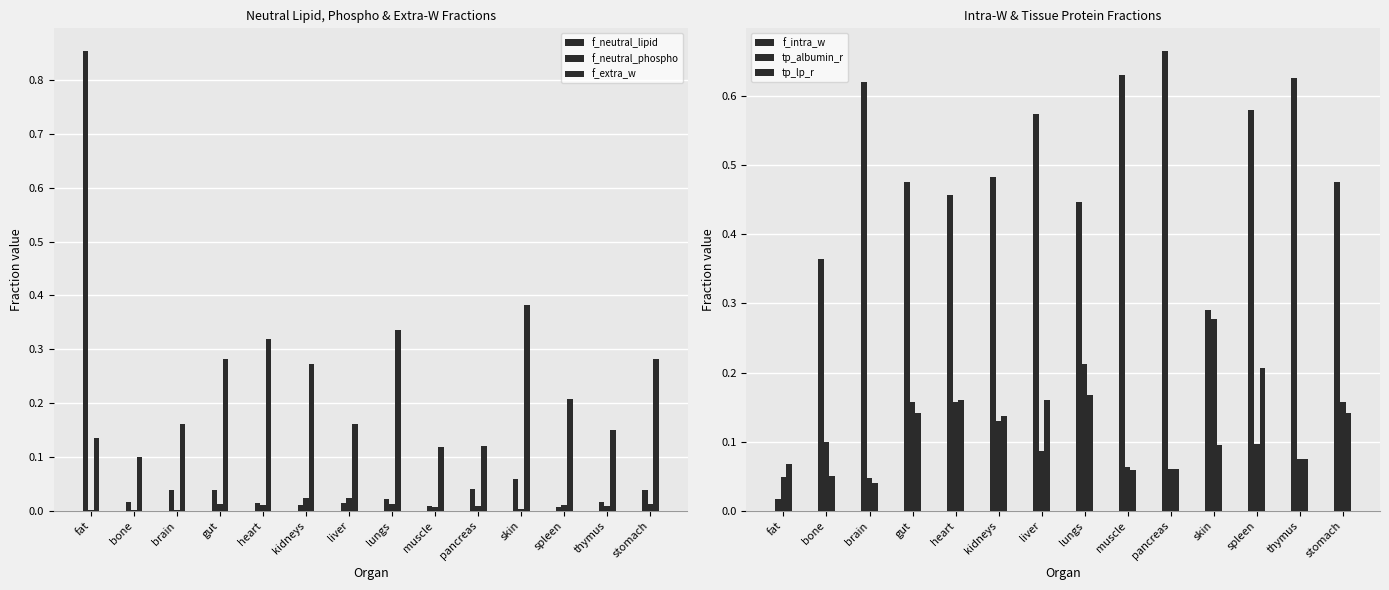

What position from the right is heart?

10